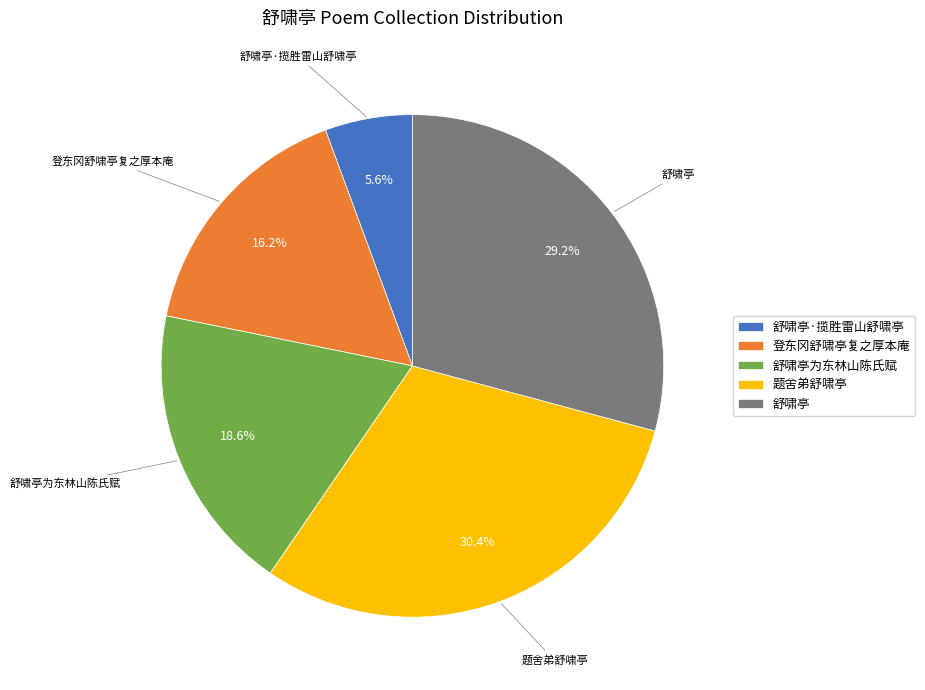

What percentage is the 舒啸亭 slice, to the nearest percent?

29%